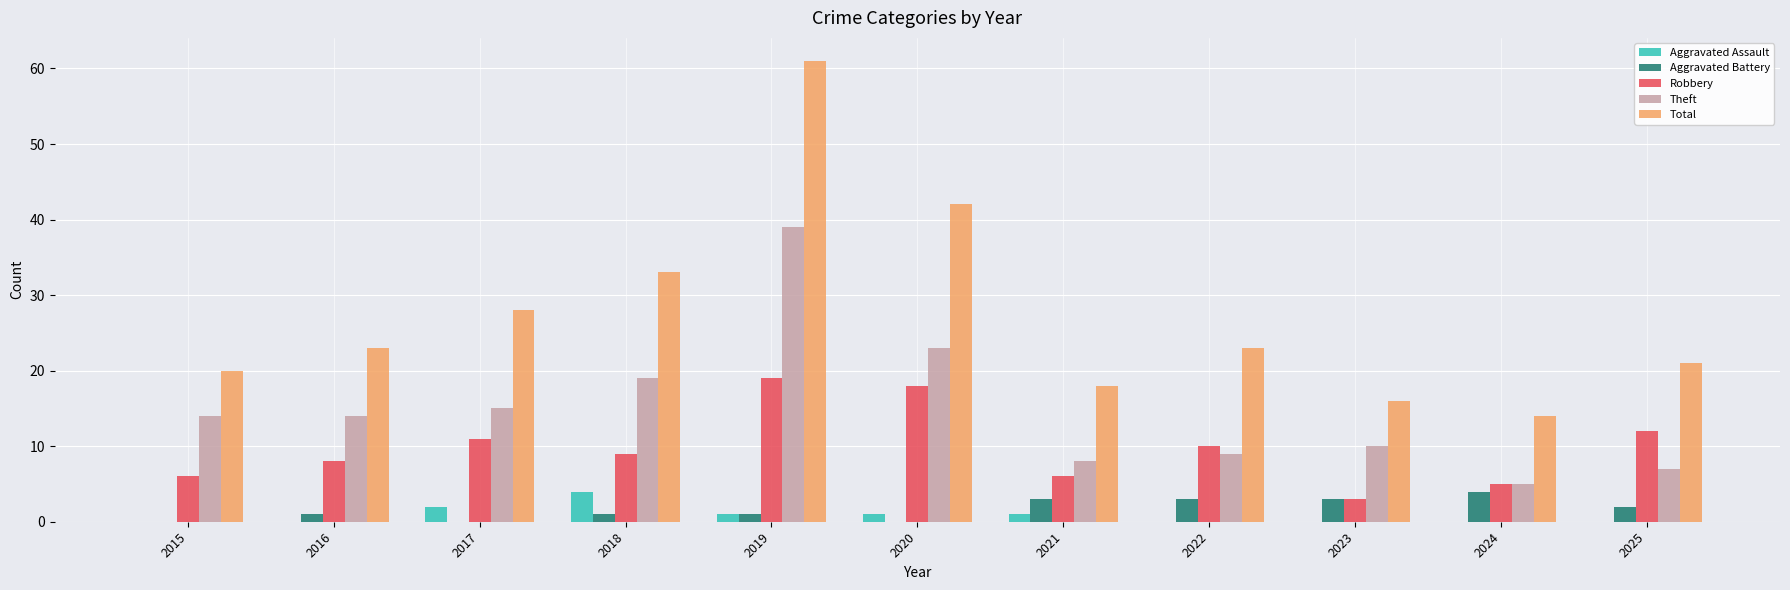

The value of Robbery at 2025 is 20. True or false?

False